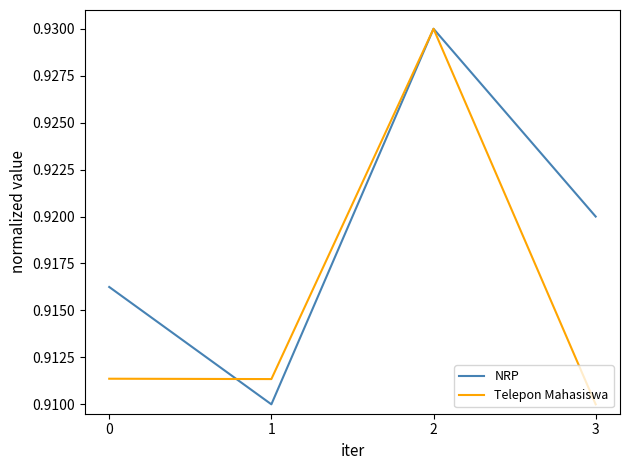

Which series has the largest total across all categories?

NRP